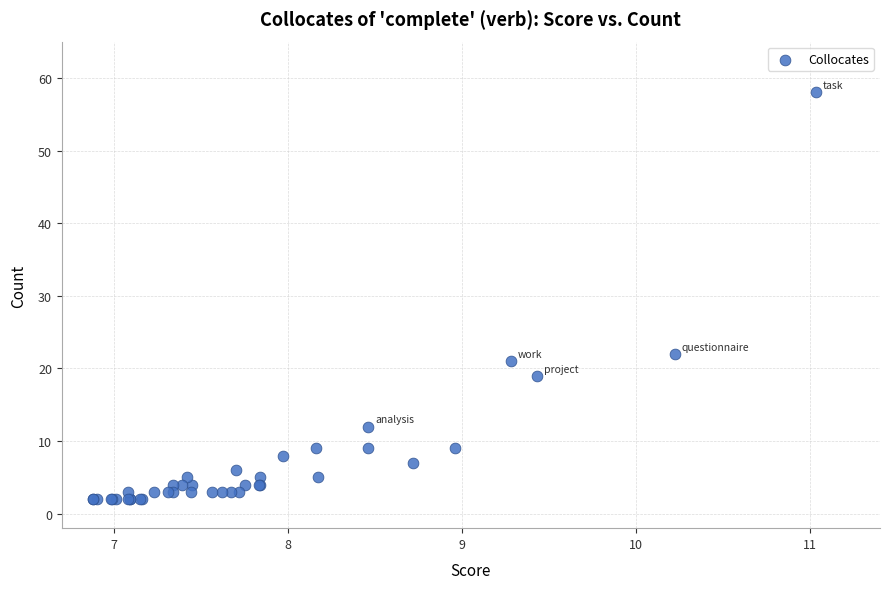

What Y value in the scatter plot is closest to 30?

22